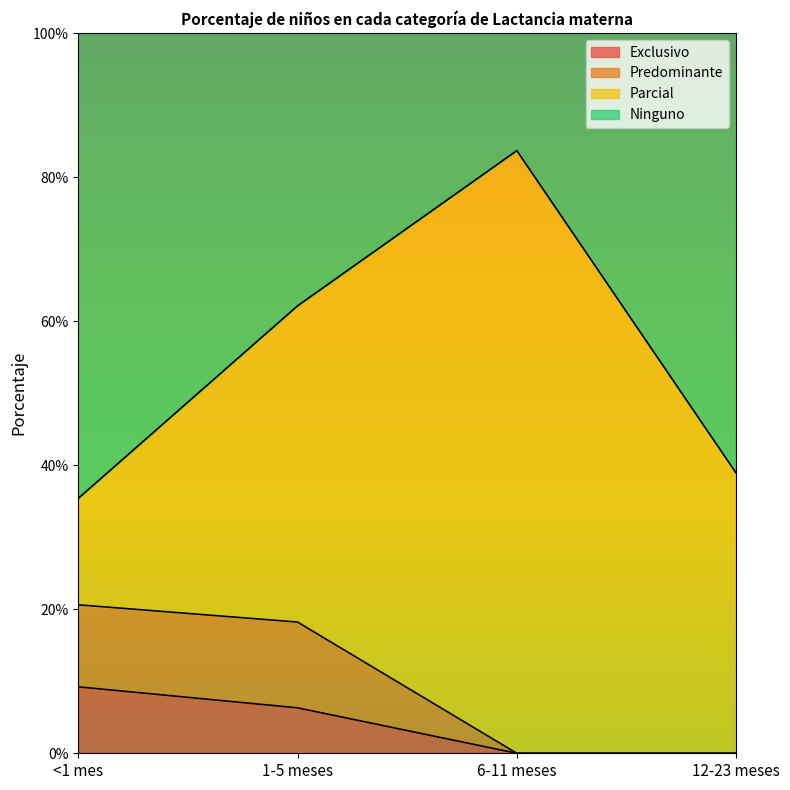

Where is Exclusivo nearest to the value 0?

6-11 meses